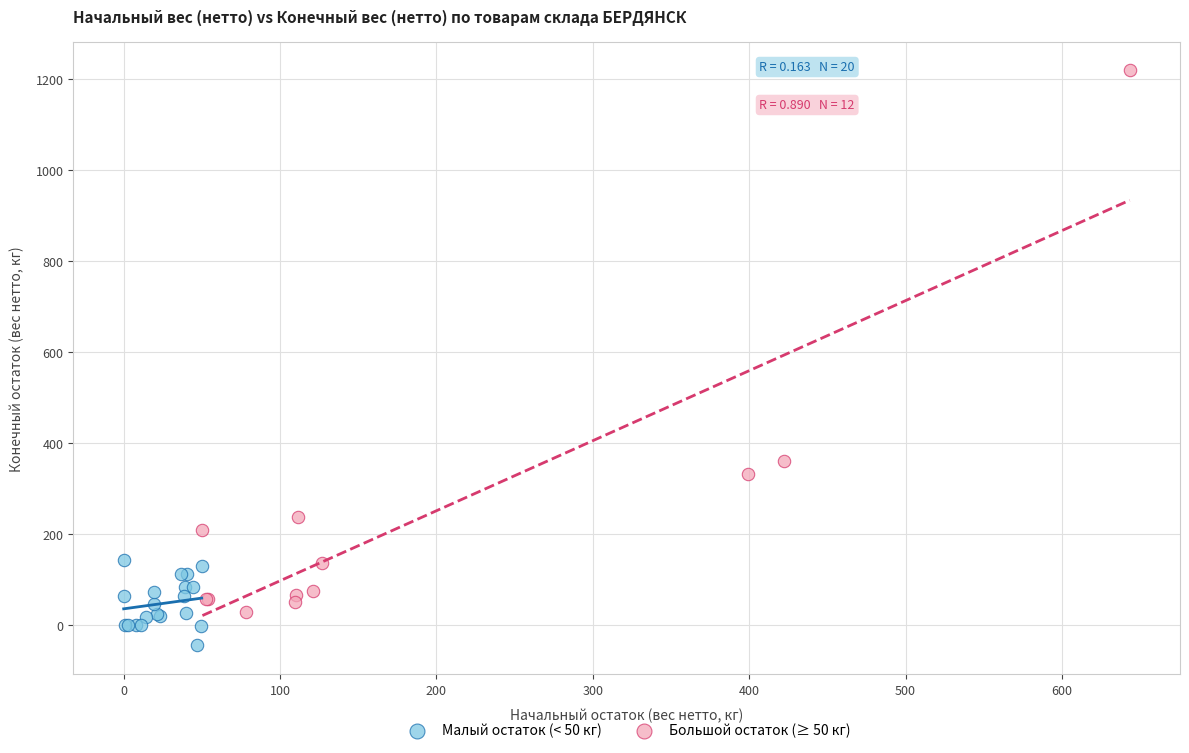

Which series reaches the minimum Y coordinate?

Малый остаток (< 50 кг)